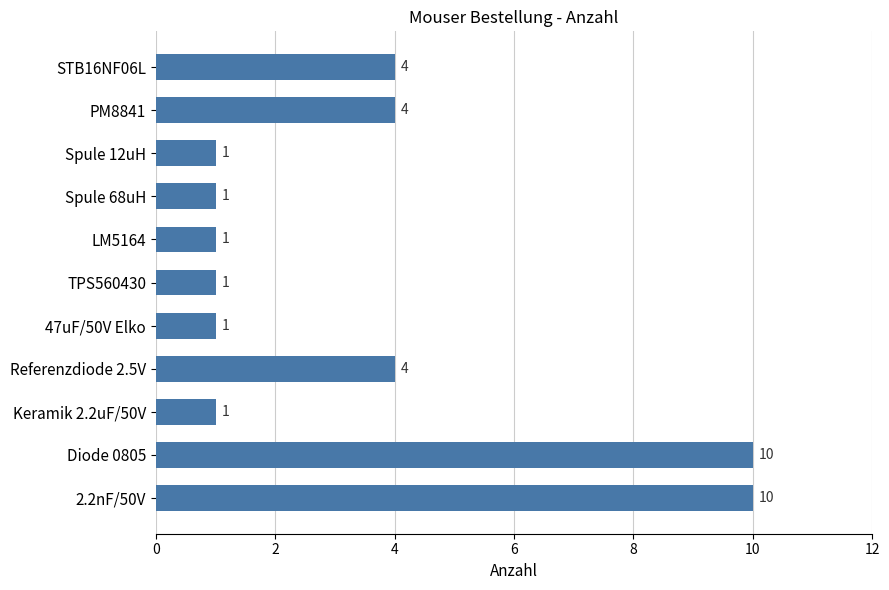

What position from the bottom is LM5164?

7